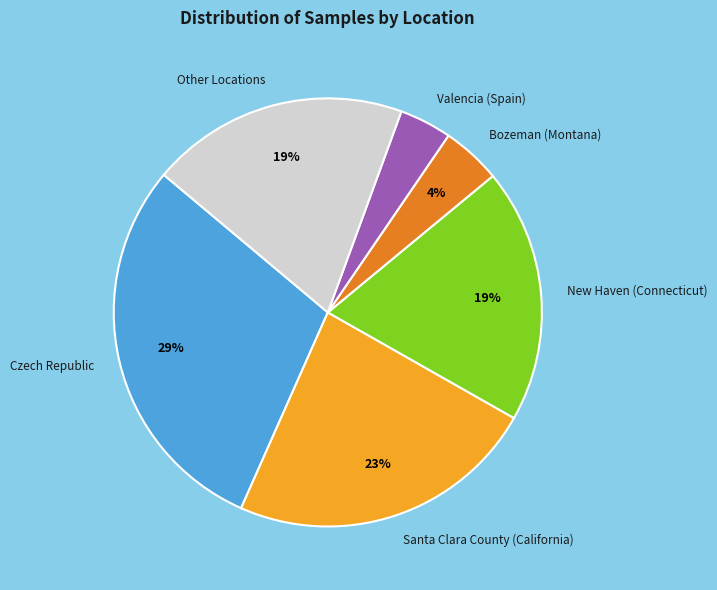

Is there a majority slice in this chart?

No